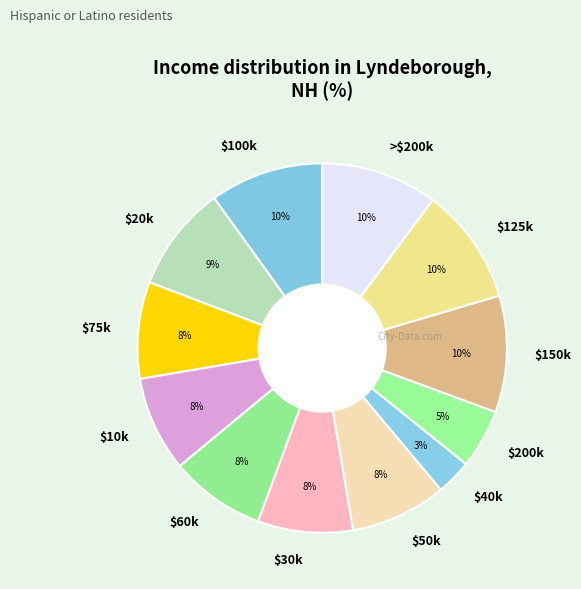

How many slices are in this pie chart?

12